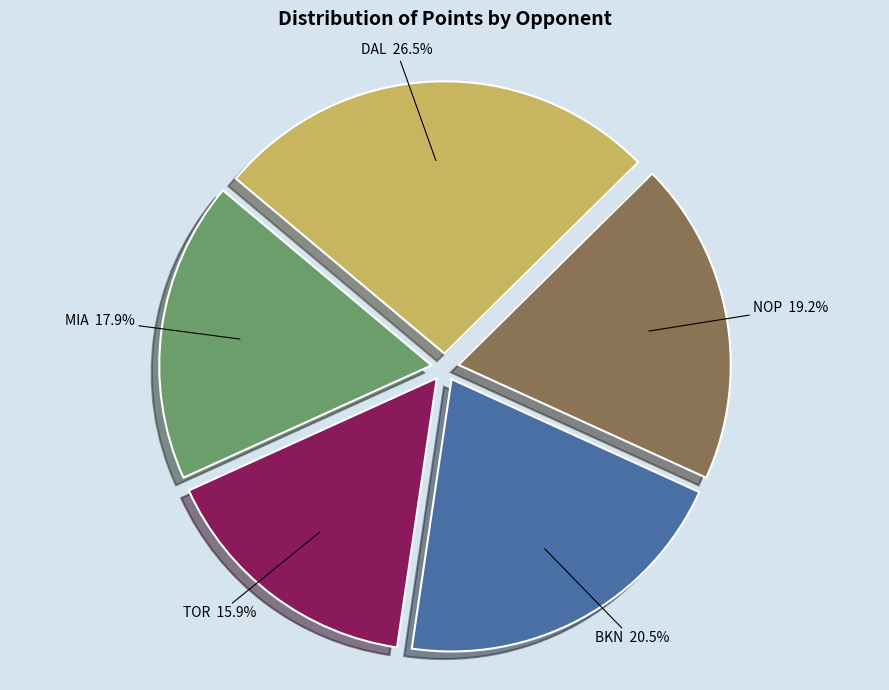

What percentage do NOP and DAL together represent?

45.7%